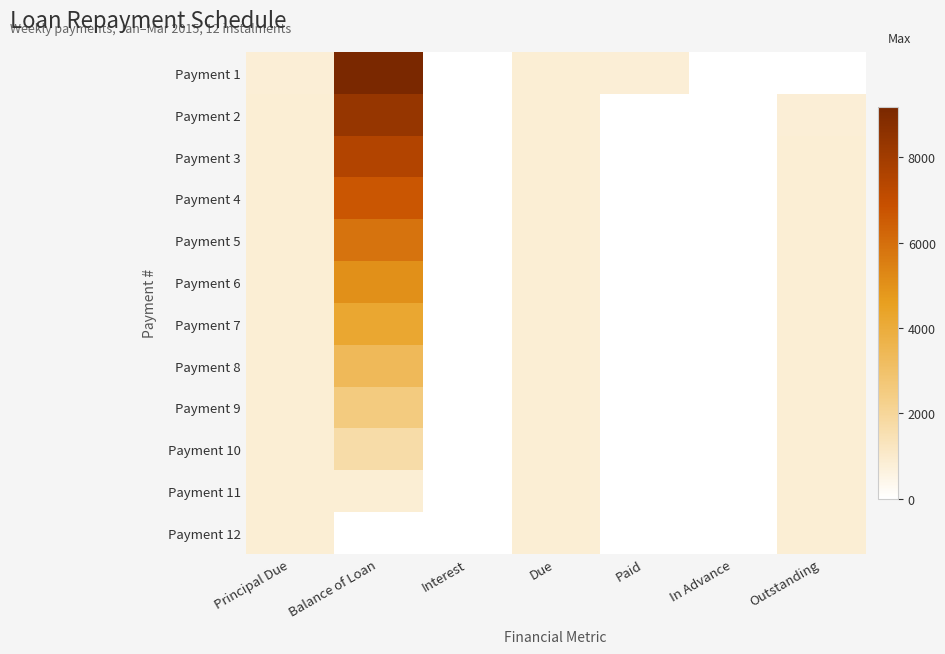

At which category is the sum across all series the highest?

Balance of Loan